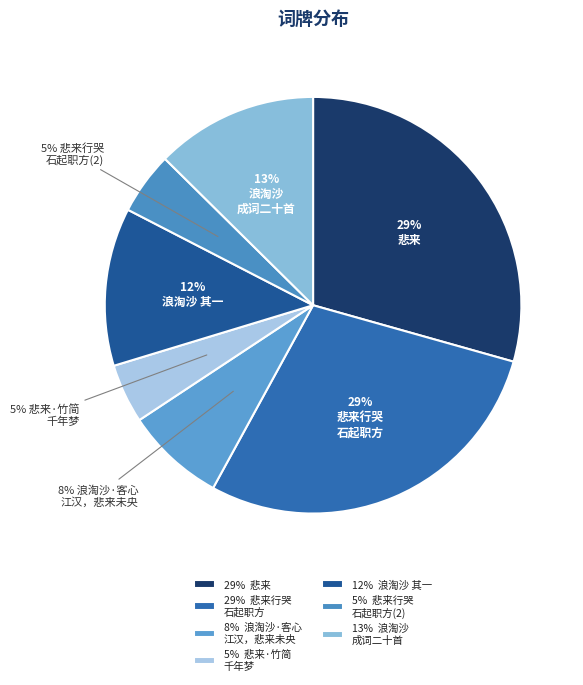

Count the number of slices in the pie.

7